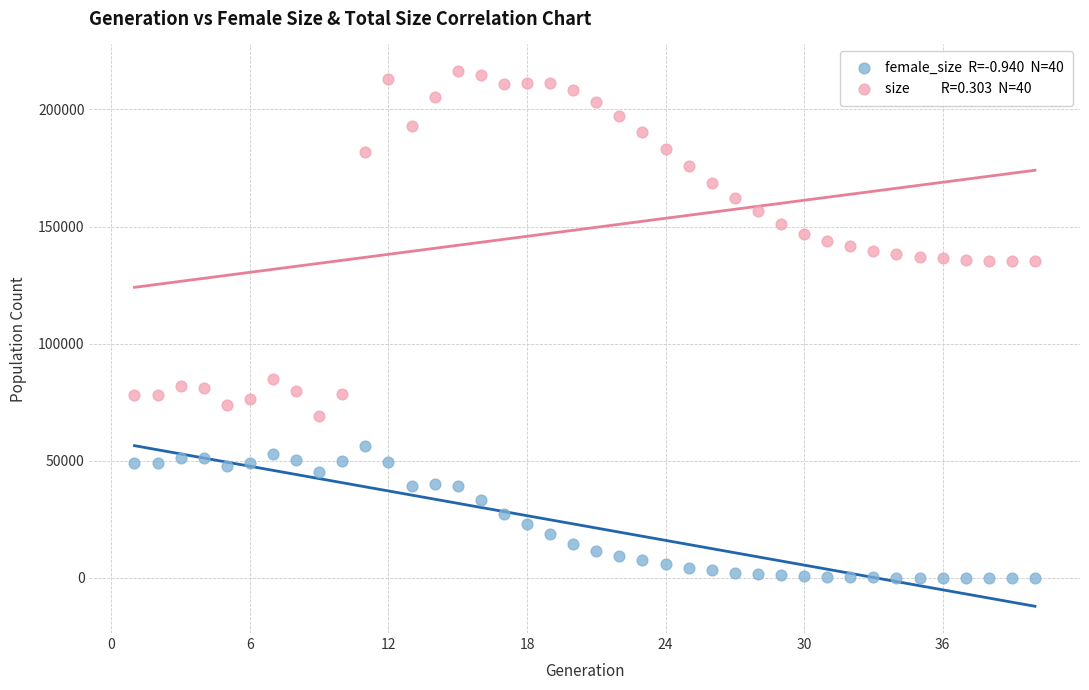

Across all series, what Y value is closest to 108157?

84891